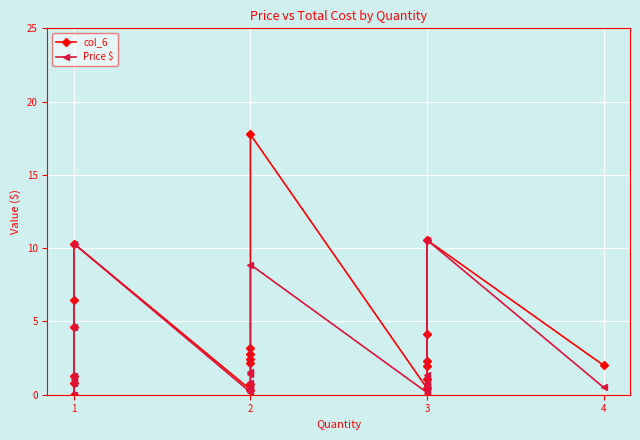

List the series in order of their peak value, lowest first.

Price $, col_6